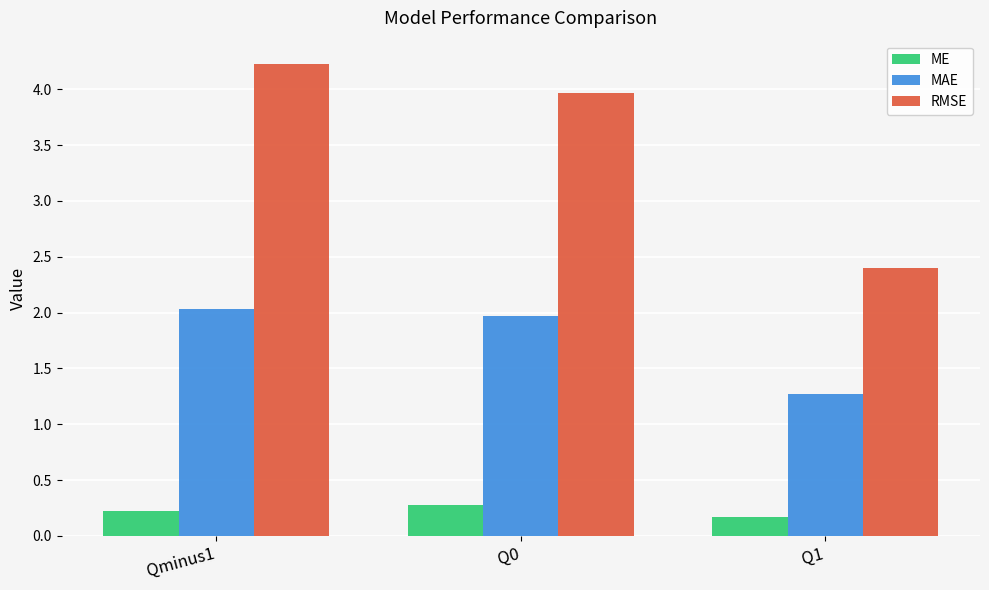

What is the sum of the ME values at Q0 and Q1?

0.4